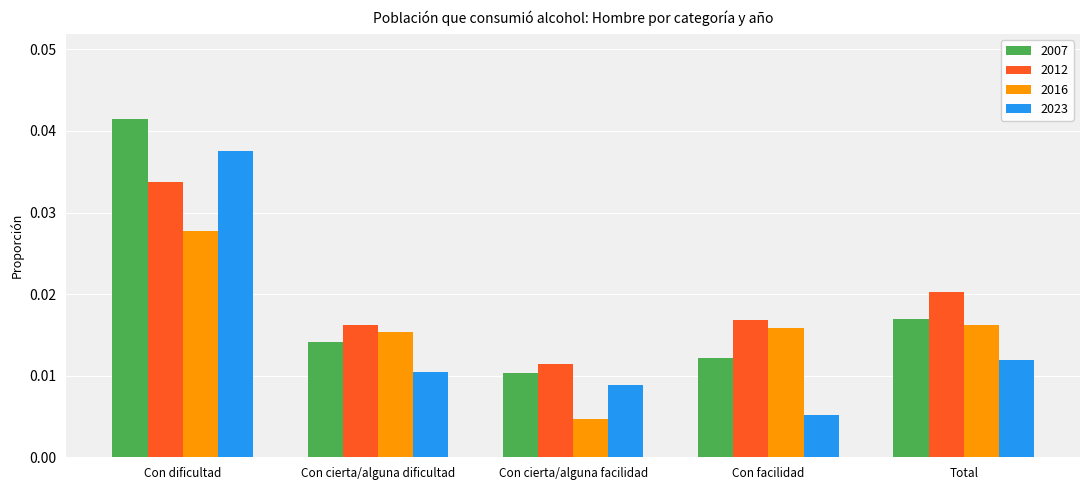

List the series in order of their peak value, lowest first.

2016, 2012, 2023, 2007